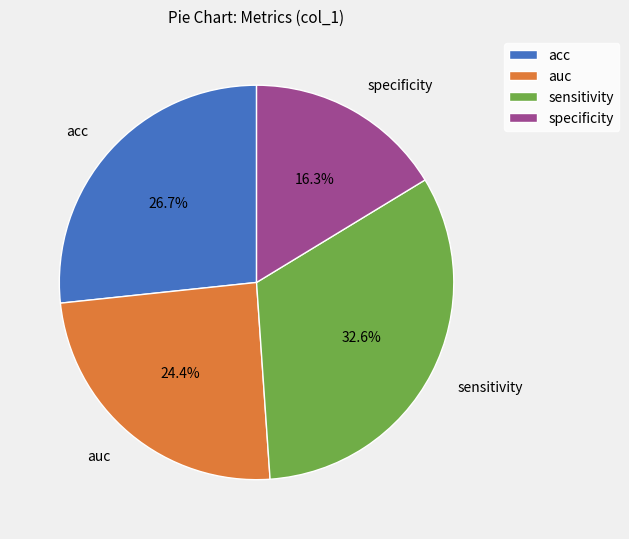

How many slices are in this pie chart?

4